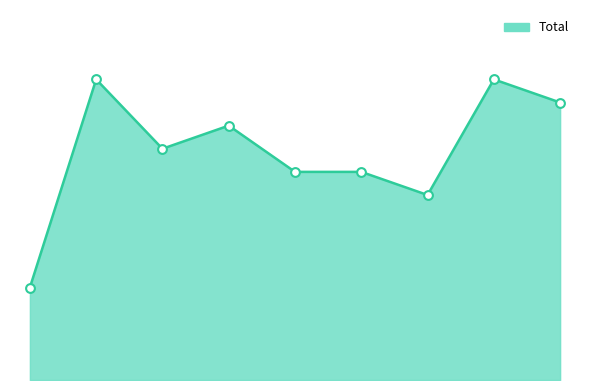

Does the chart have visible grid lines?

No